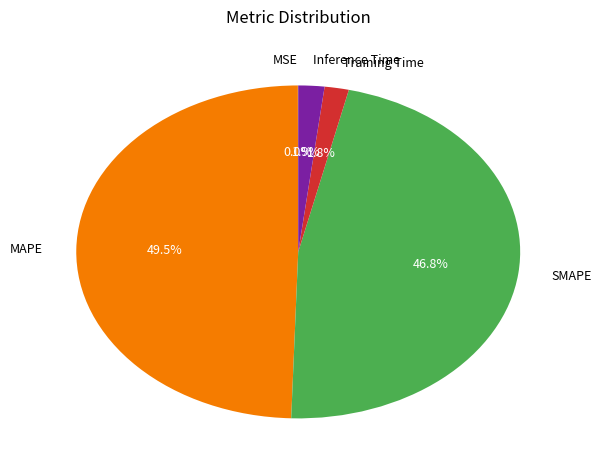

What percentage is the SMAPE slice, to the nearest percent?

47%